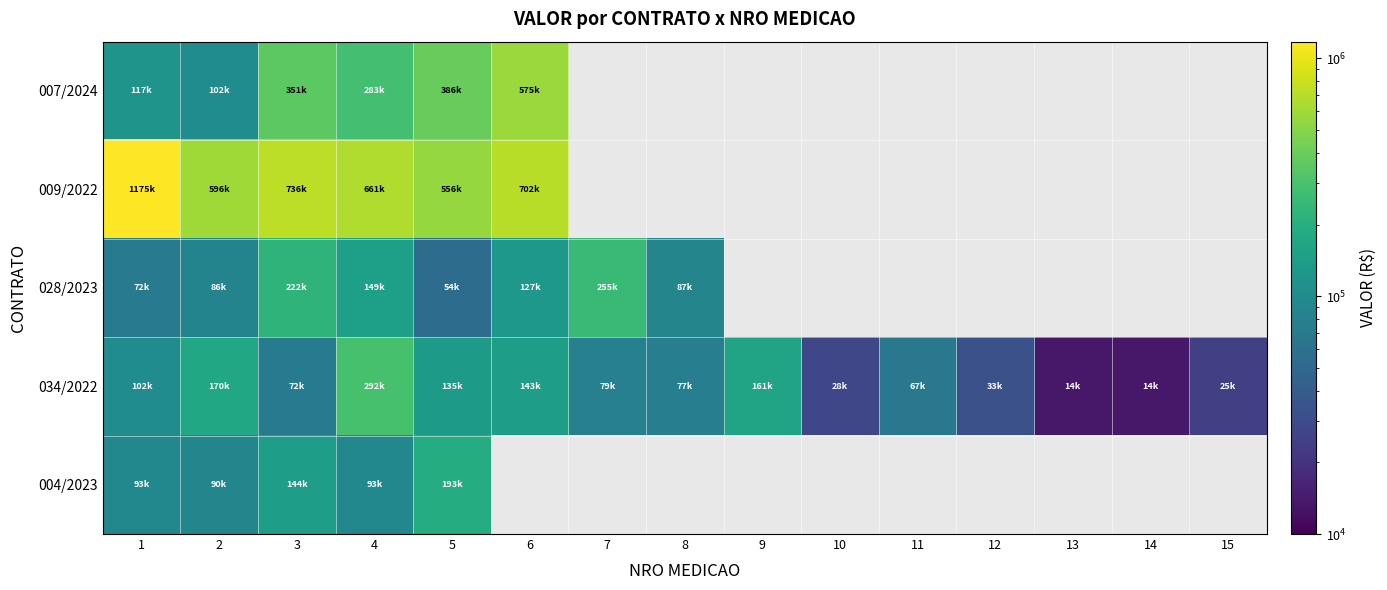

At how many categories does at least one series exceed 1132351?

1